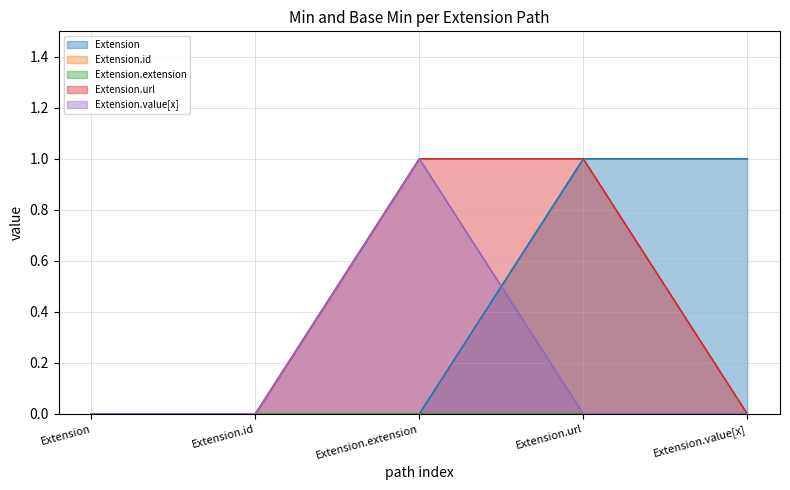

True or false: Extension.value[x] and Extension.url intersect in this chart.

False